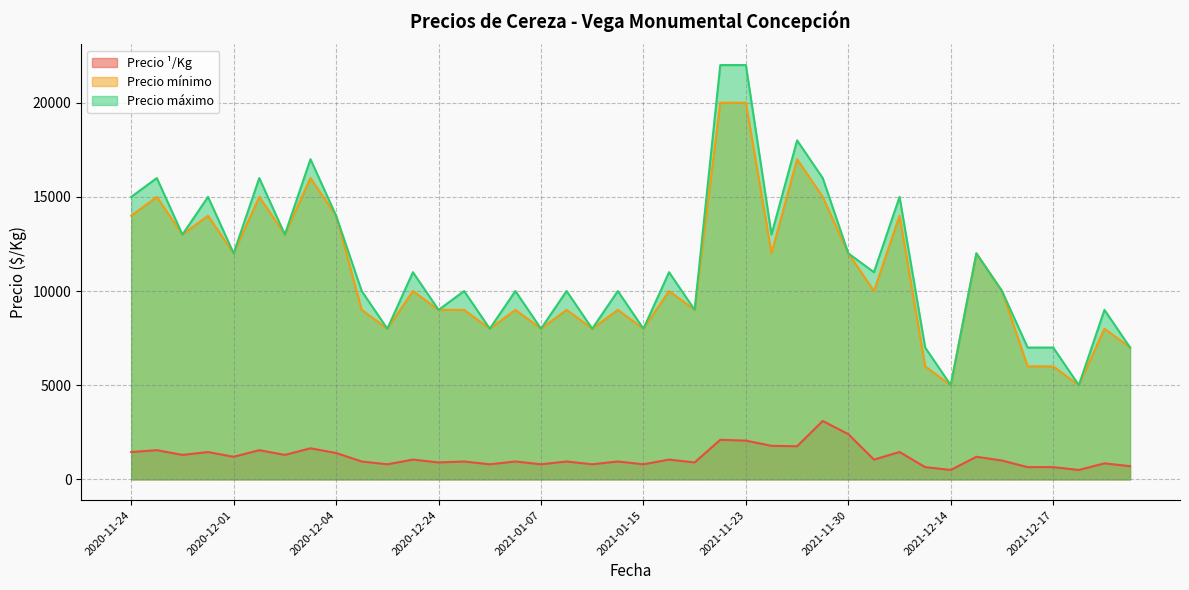

Is it true that Precio ¹/Kg equals 1276 at 2021-01-08?

False